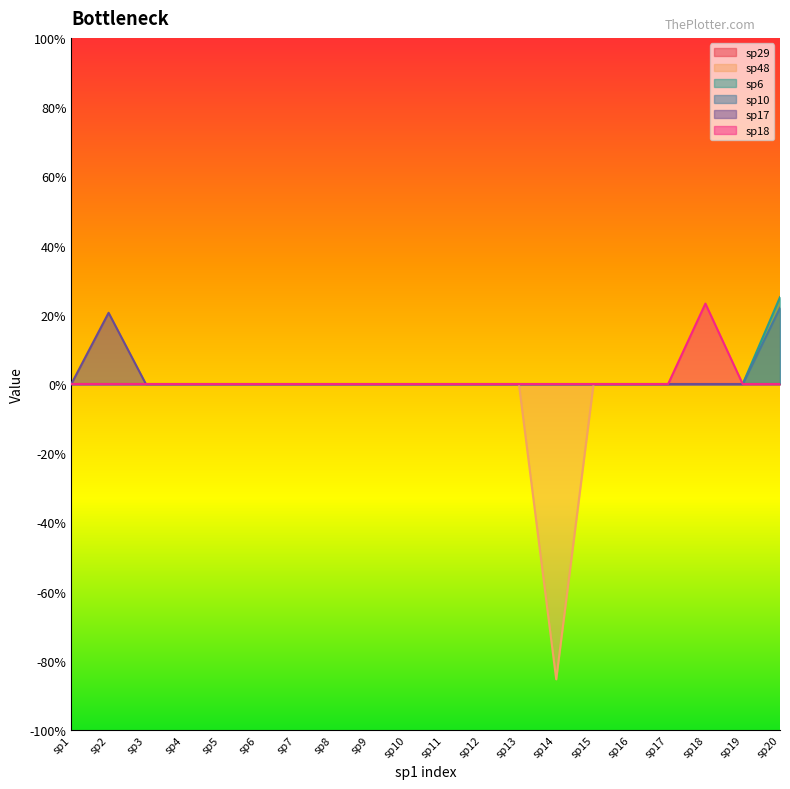

At which category is the sum across all series the highest?

sp20